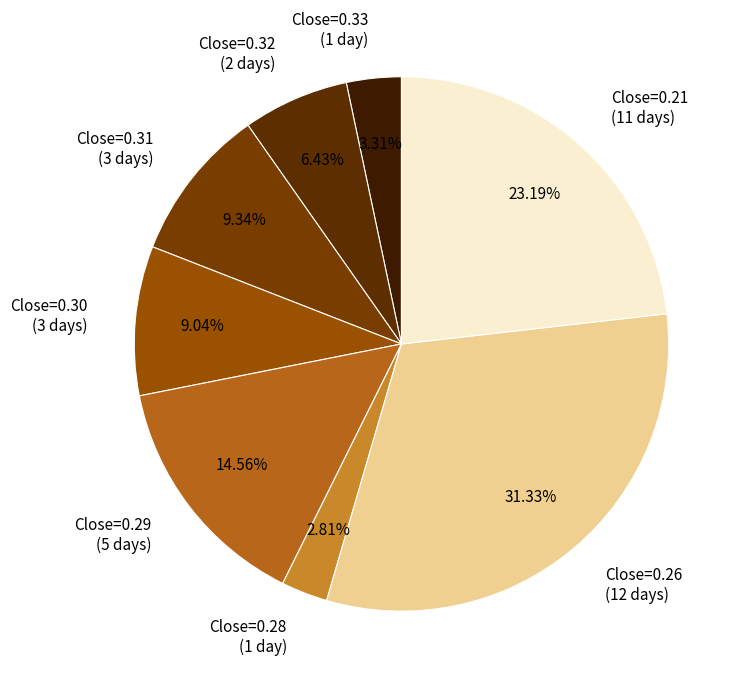

Does Close=0.31 (3 days) account for over 50% of the chart?

No